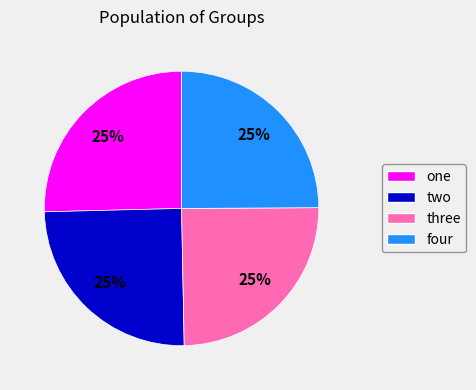

To the nearest percent, what percentage of the pie is one?

25%